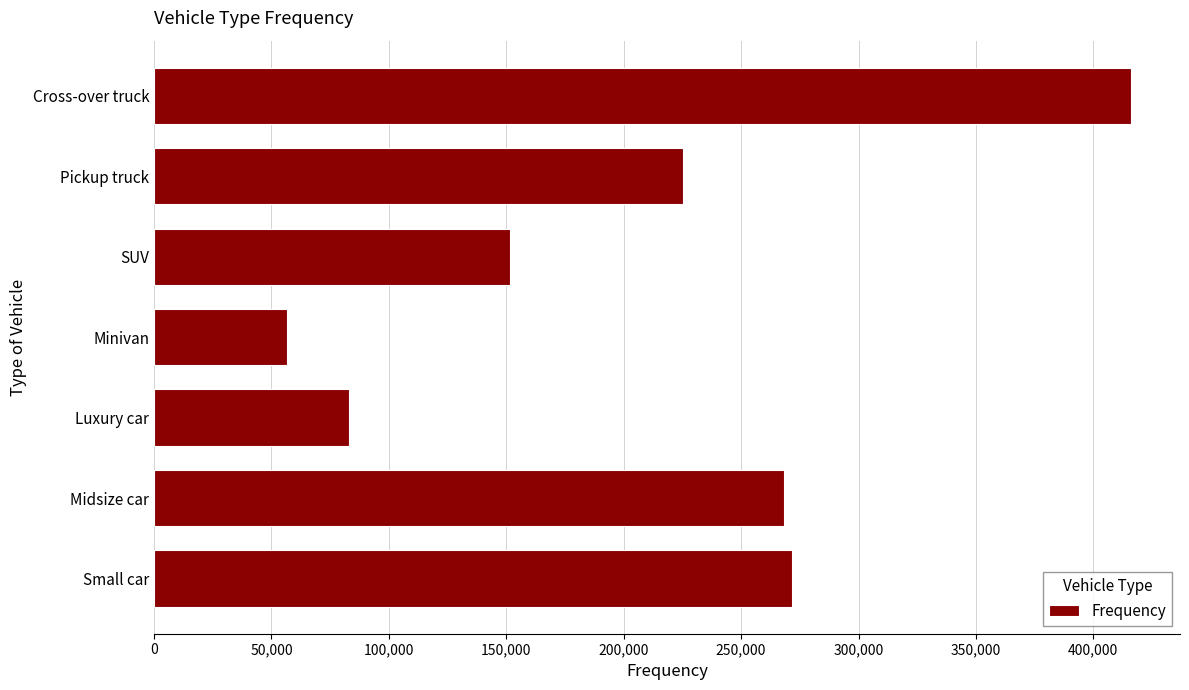

How many values are below 225110?

3